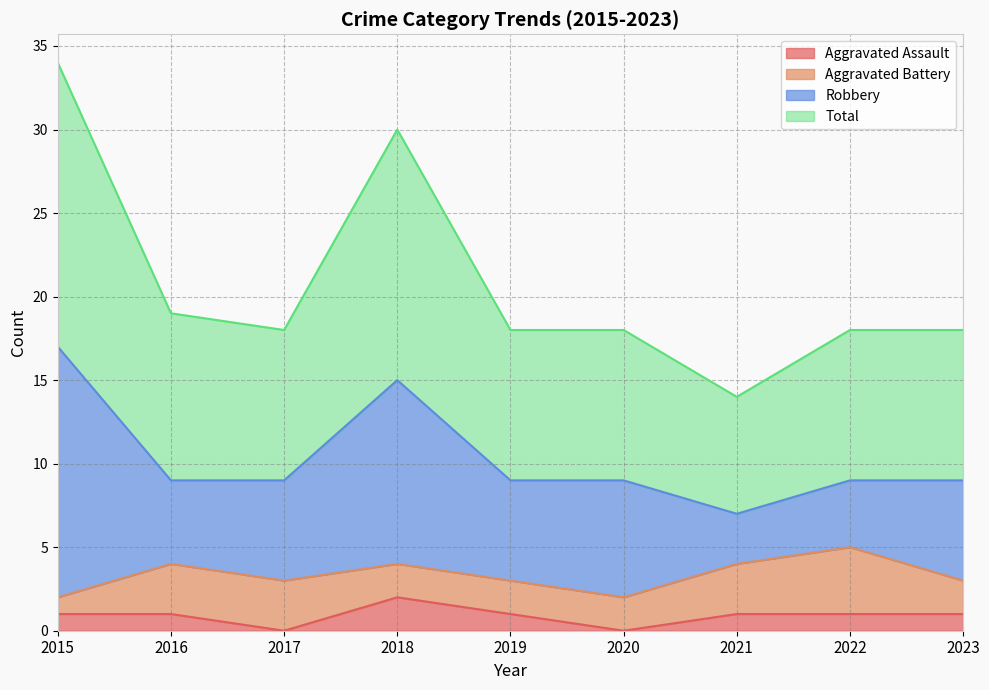

Which series changed the most between 2015 and 2016?

Total